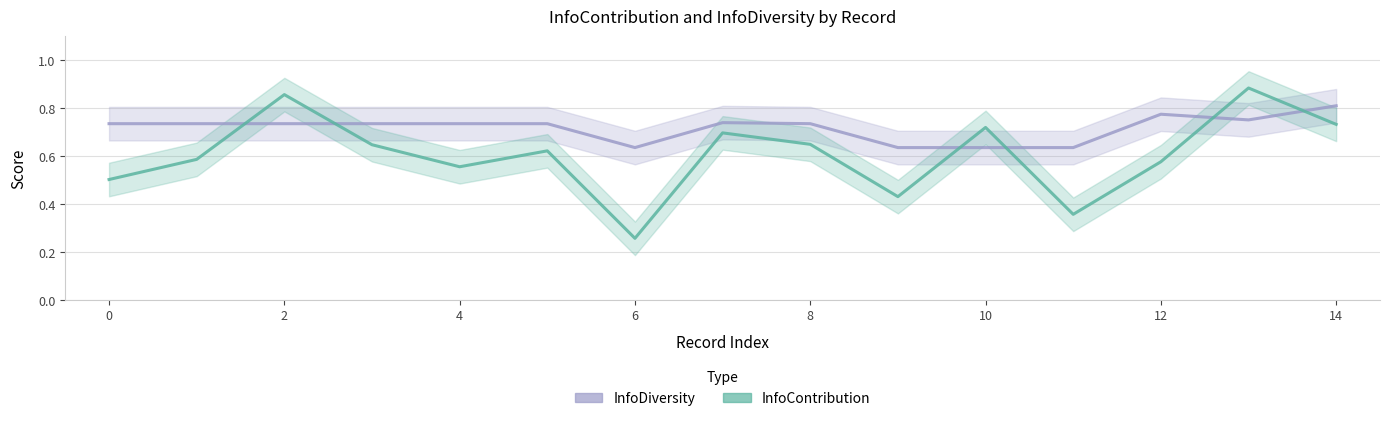

Does the chart display data point markers on the line(s)?

No